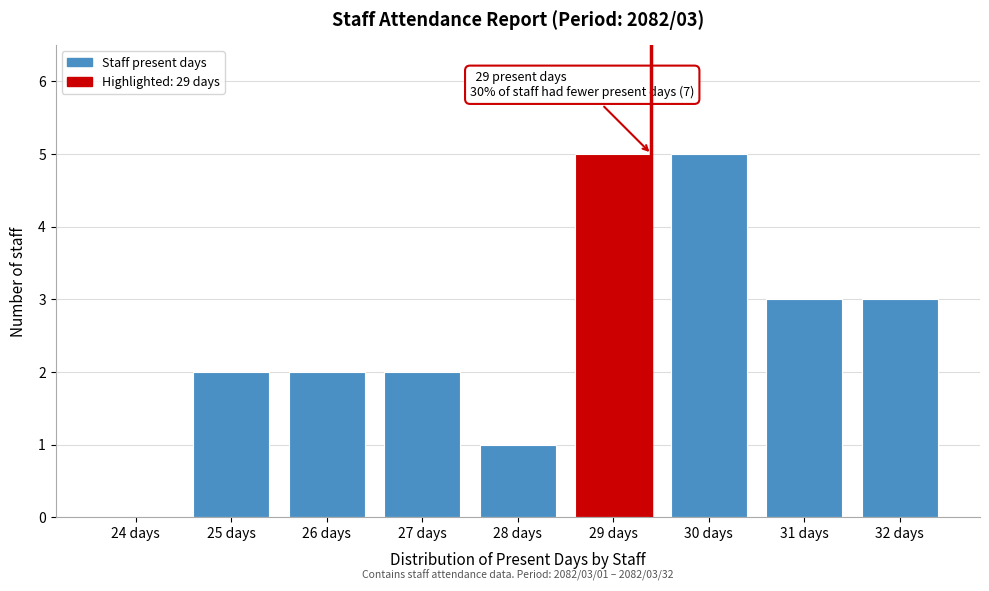

Reading left to right, extract all data points from this chart.

24 days=0	25 days=2	26 days=2	27 days=2	28 days=1	29 days=5	30 days=5	31 days=3	32 days=3